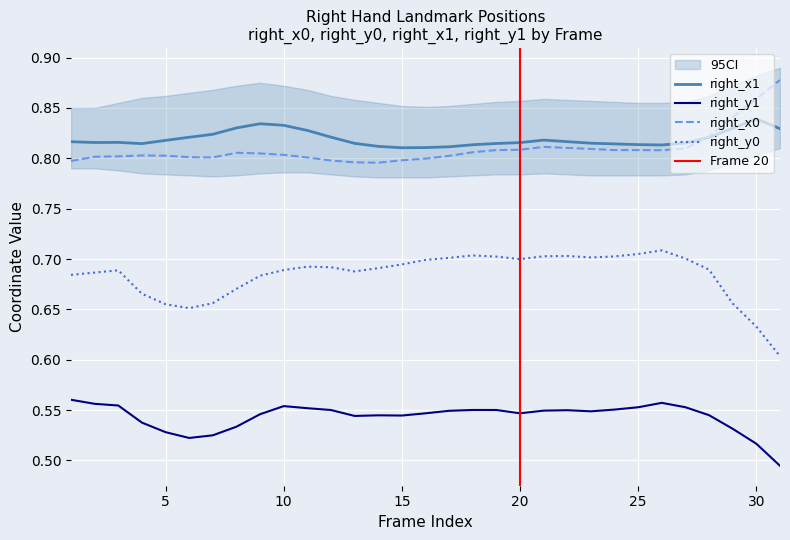

True or false: right_x0 and right_y1 intersect in this chart.

False